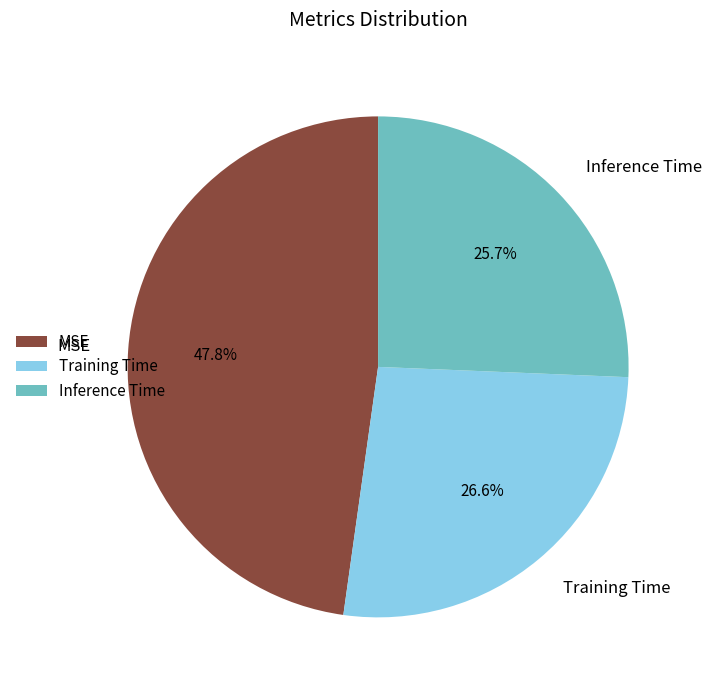

What is the smallest slice in the pie chart?

Inference Time